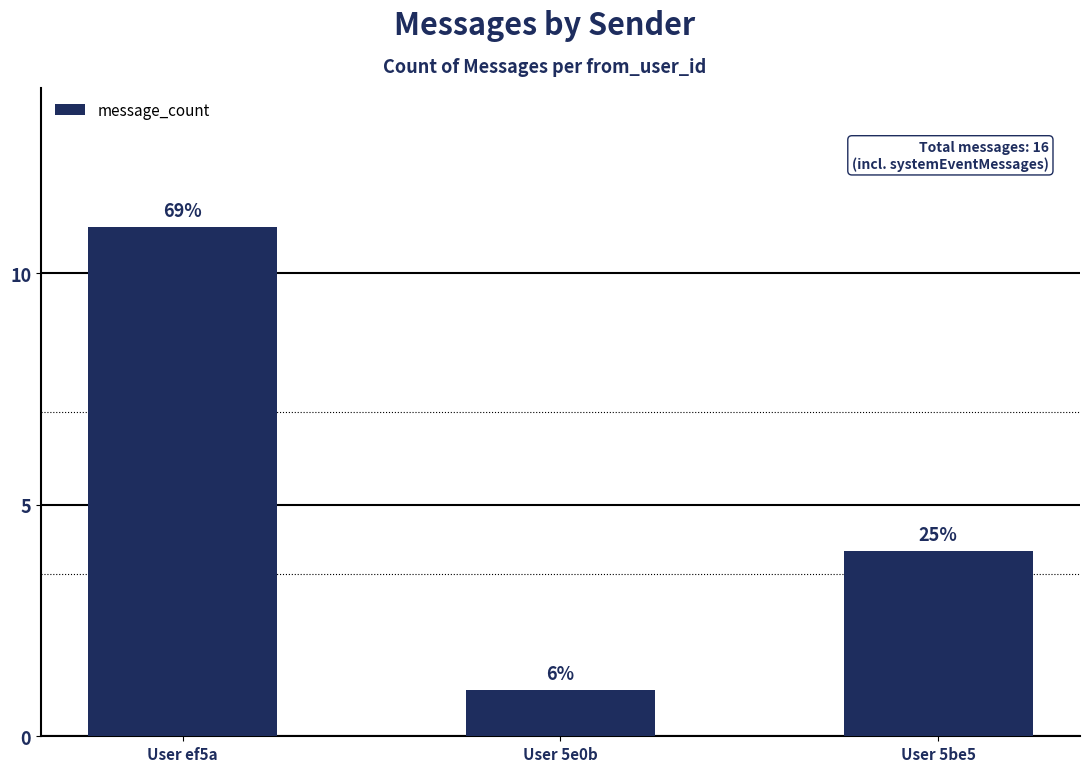

Reading left to right, what are all the values shown in this chart?

11	1	4